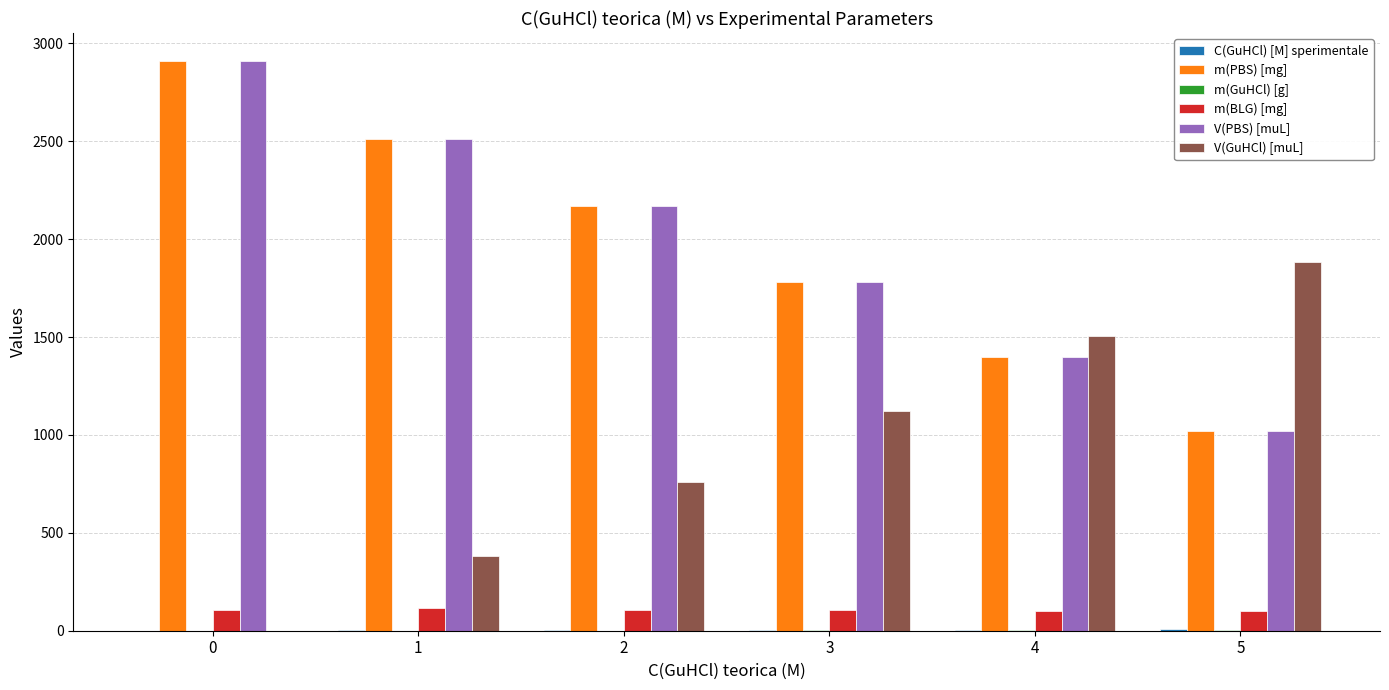

The value of m(PBS) [mg] at 4 is 791.4. True or false?

False